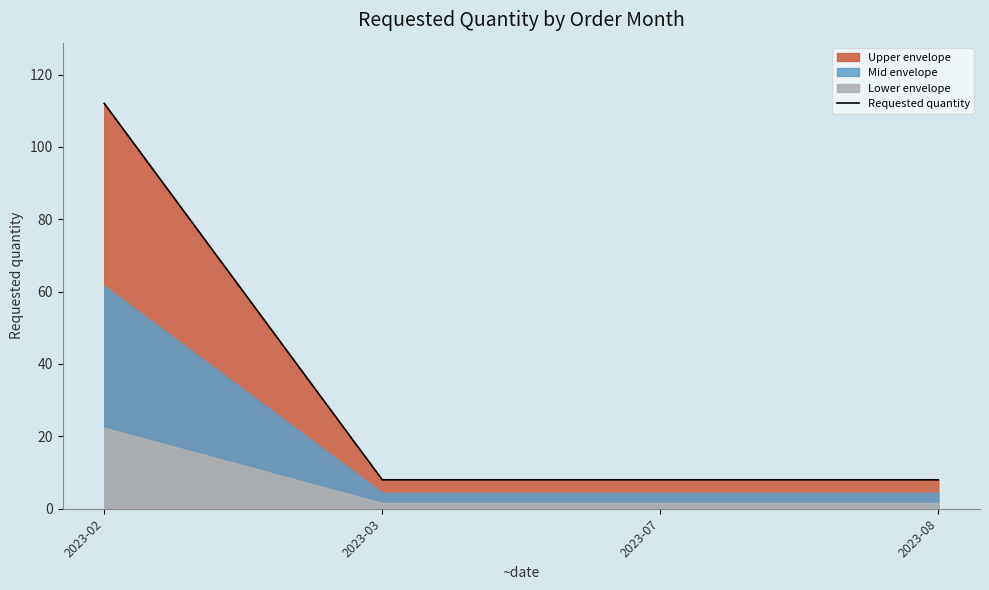

Rank the categories by value from highest to lowest.

2023-02, 2023-03, 2023-07, 2023-08